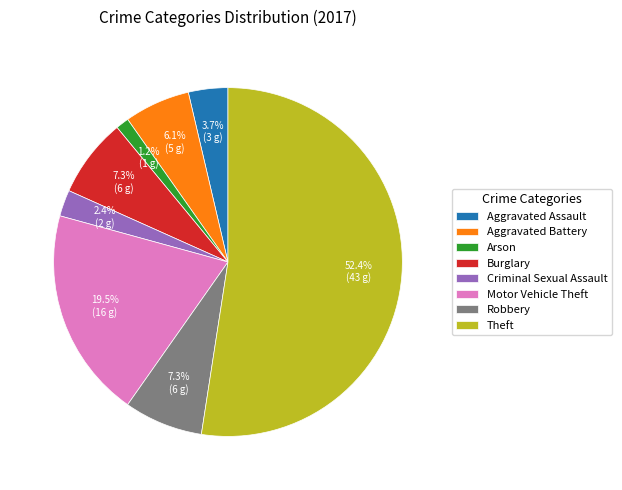

Between Arson and Motor Vehicle Theft, which is larger?

Motor Vehicle Theft